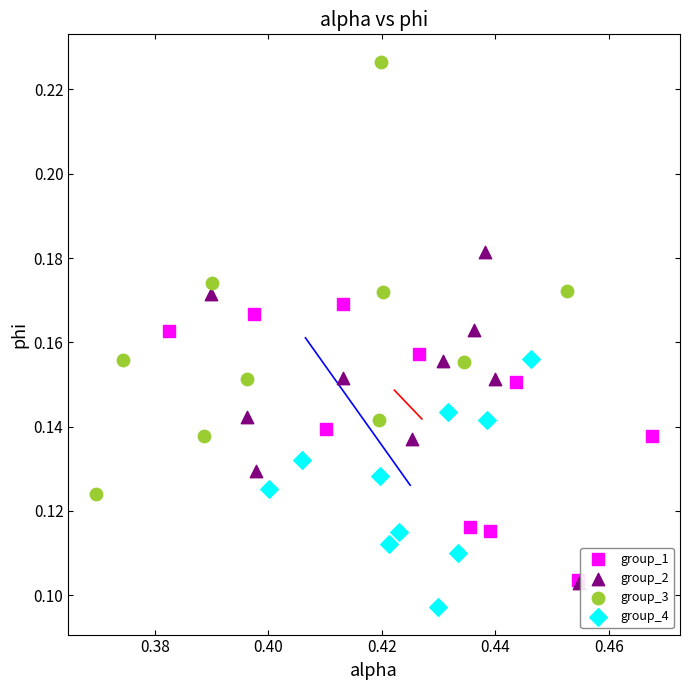

Which series contains the highest Y value?

group_3